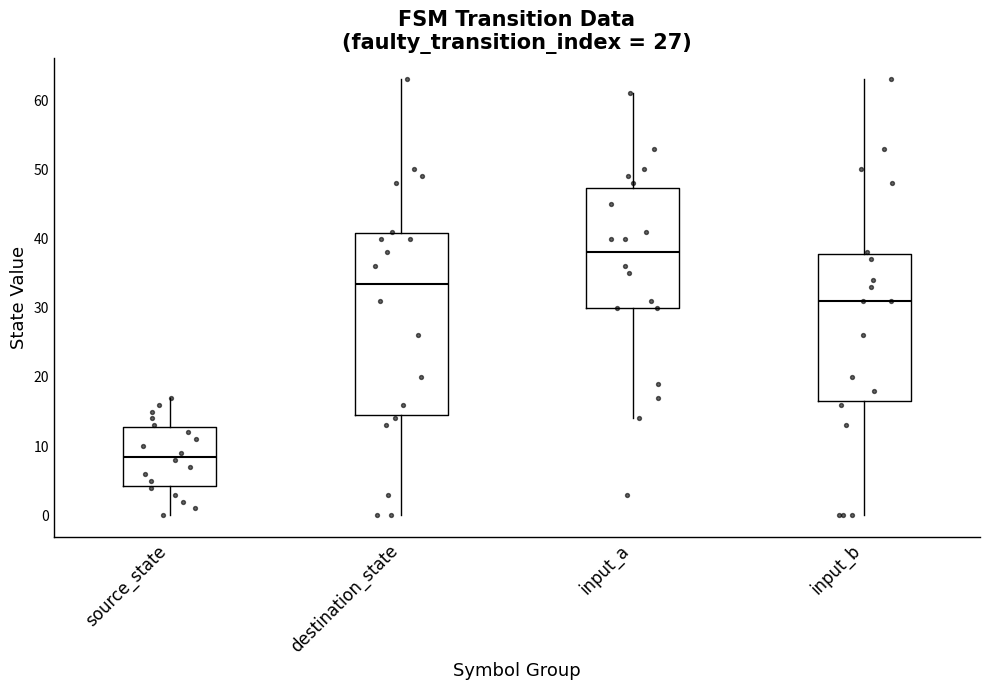

Which box is the tallest, from its lower edge to its upper edge?

destination_state